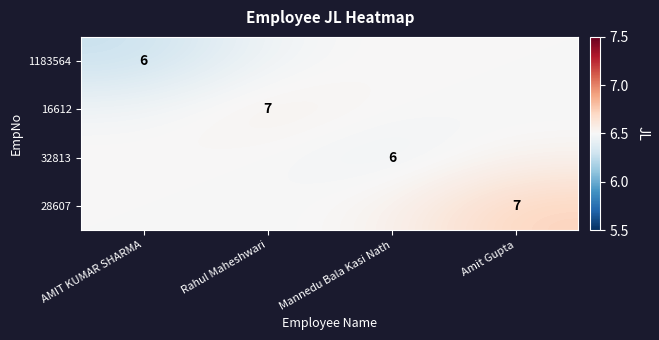

What is the total value across all series at AMIT KUMAR SHARMA?

25.8